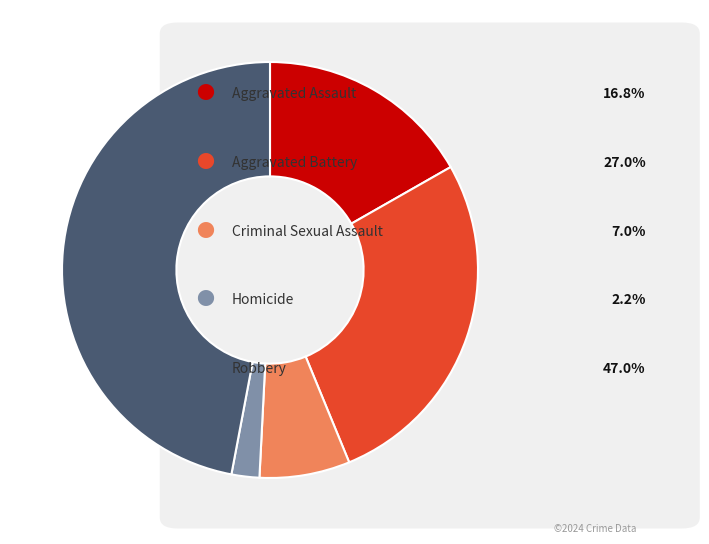

Is there a majority slice in this chart?

No